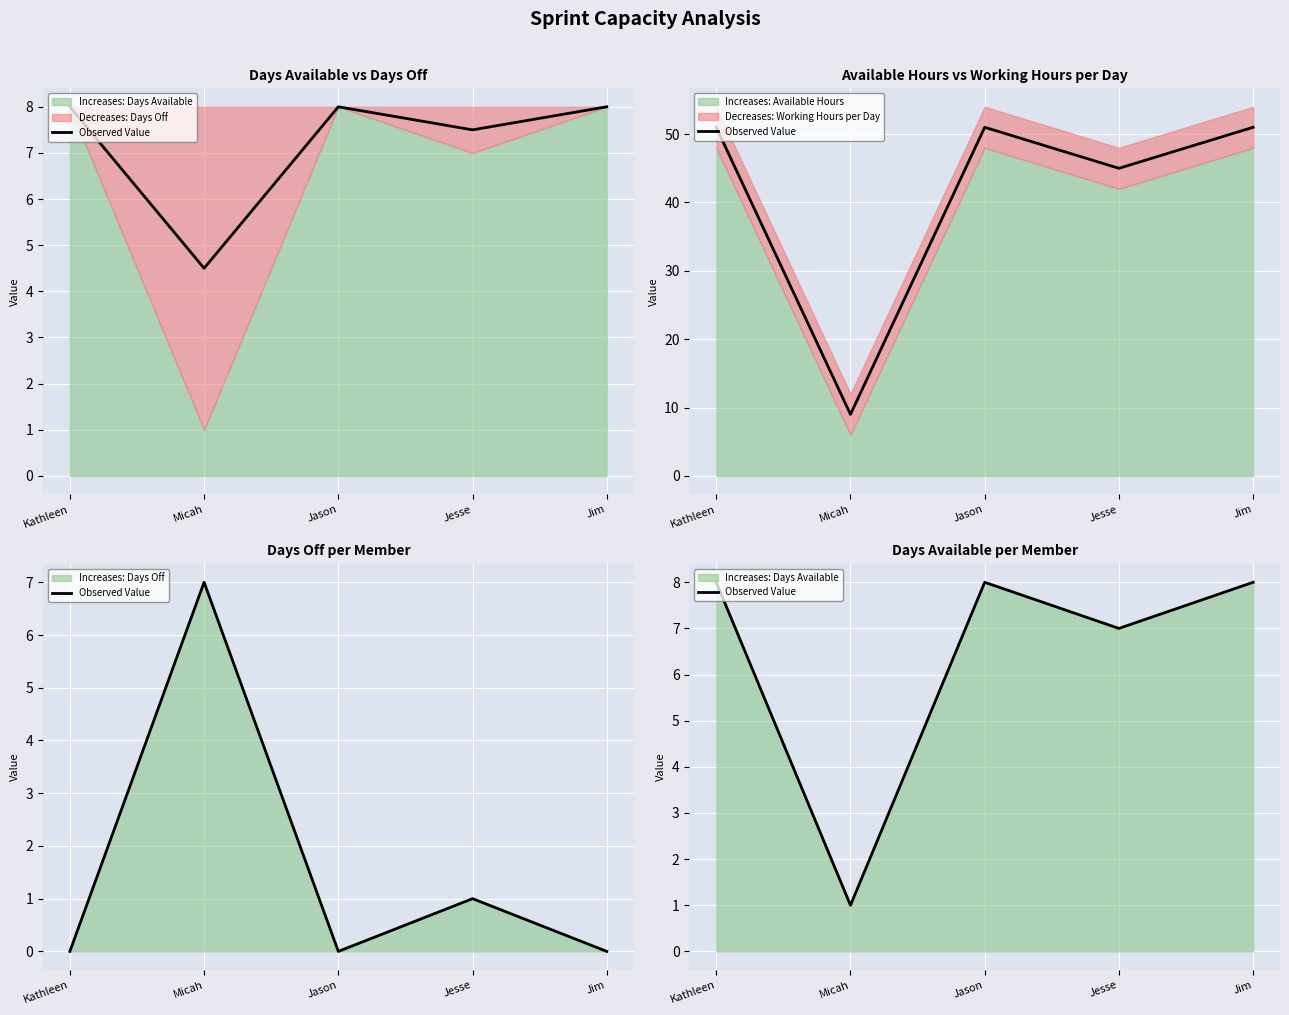

What is the sum of the values at Micah and Jason?

9